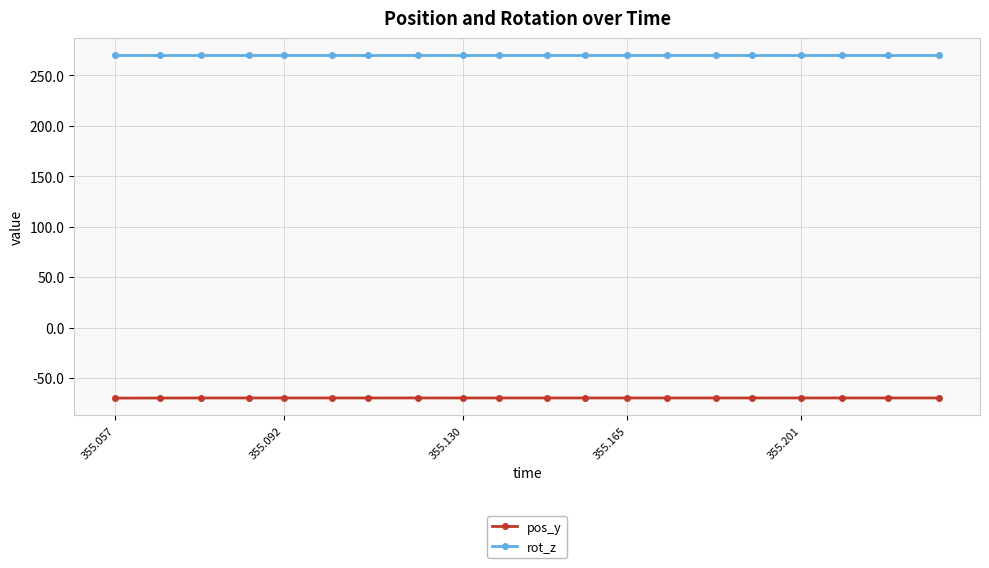

True or false: pos_y and rot_z cross at least once.

False